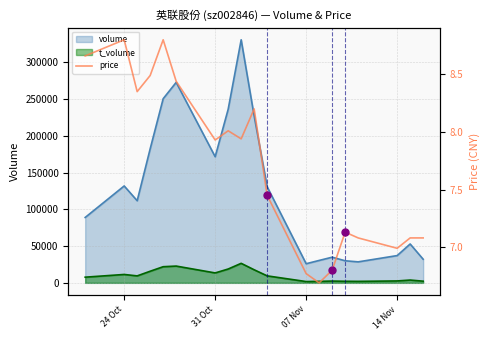

True or false: t_volume and volume cross at least once.

False